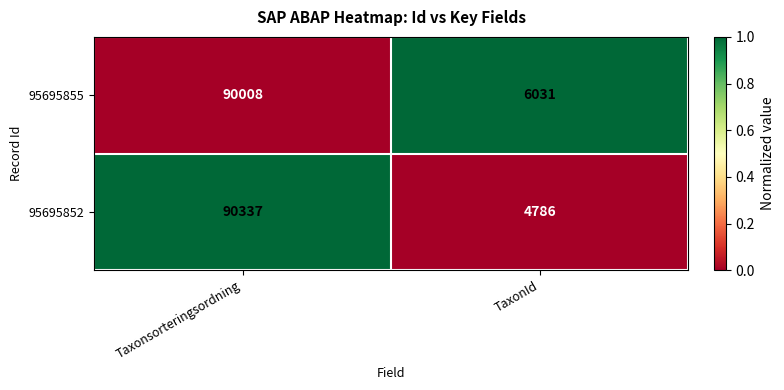

Rank the series at Taxonsorteringsordning from highest to lowest value.

95695852, 95695855